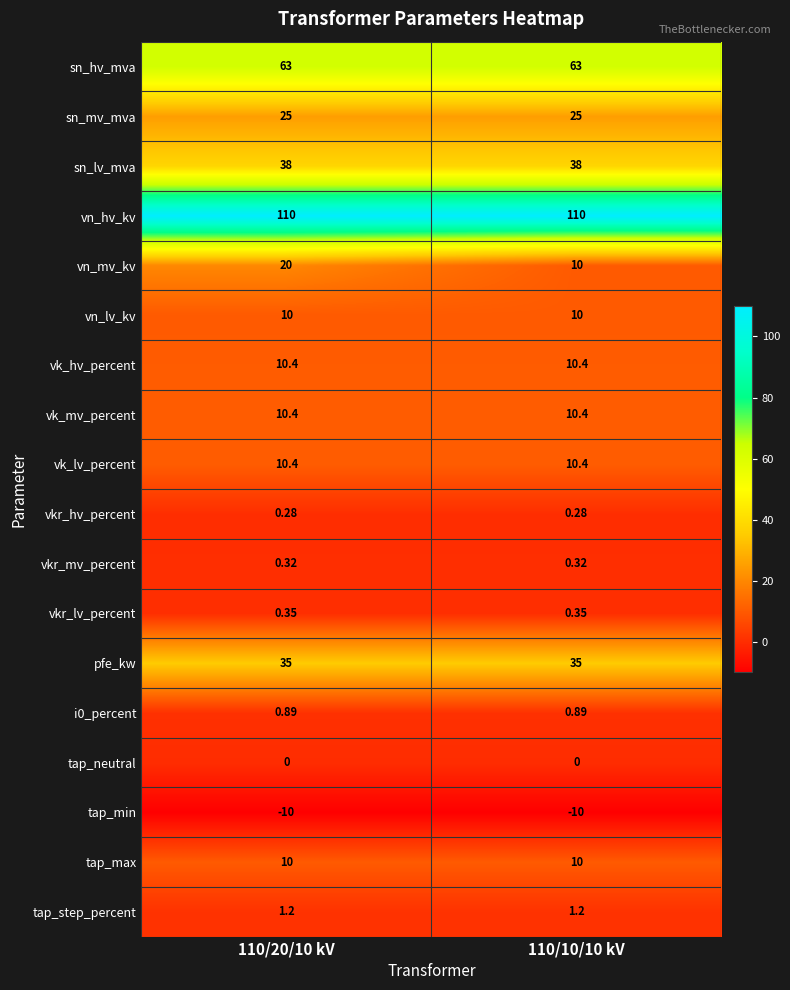

Which series has the largest range (max minus min)?

vn_mv_kv